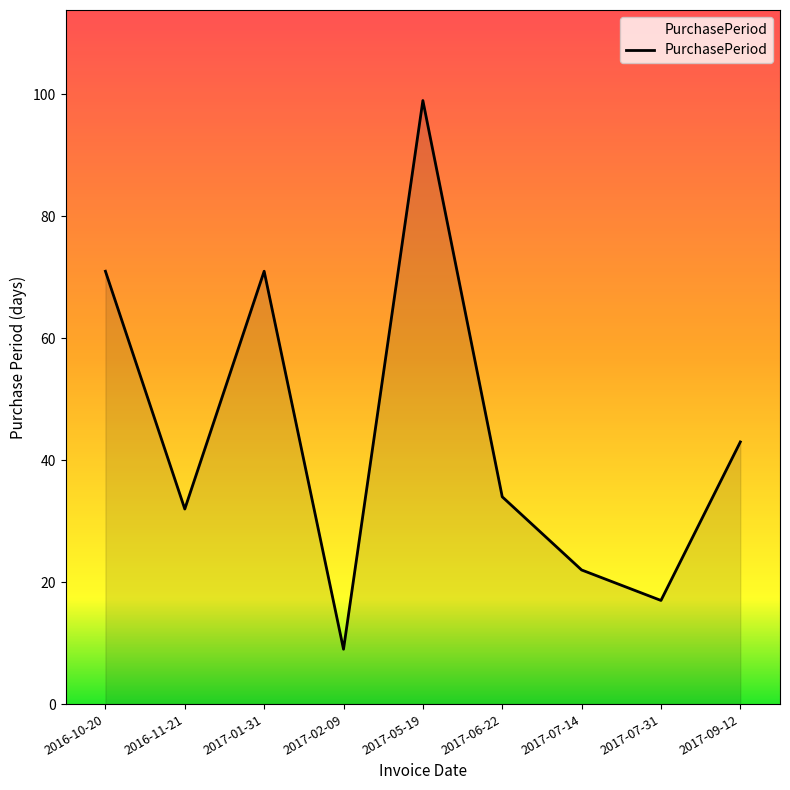

How many interior local valleys (lower than both neighbors) does the data have?

3